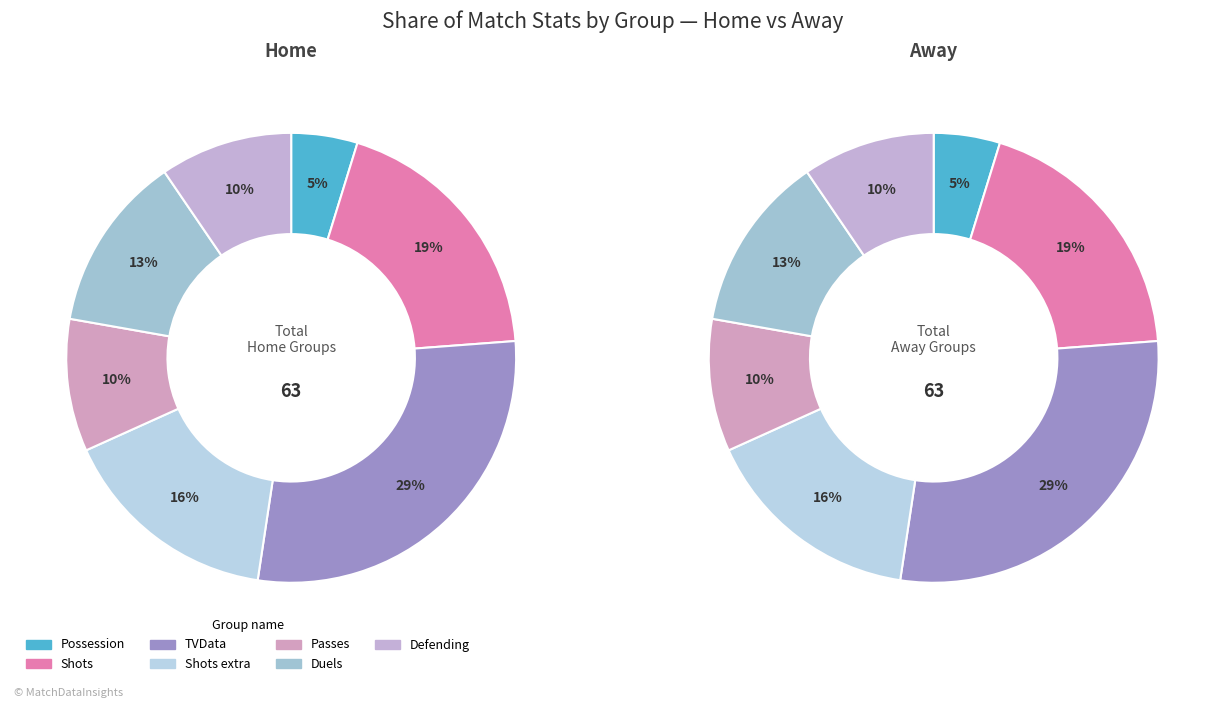

What is the smallest slice in the pie chart?

Possession